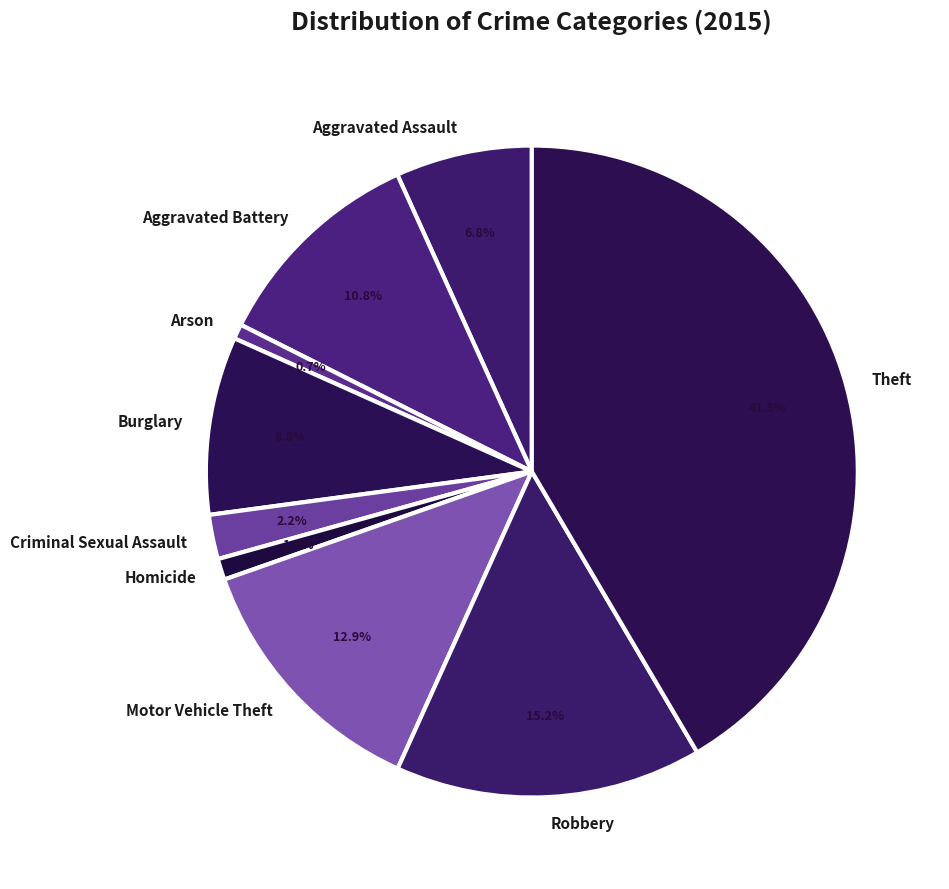

Which has a higher value, Arson or Criminal Sexual Assault?

Criminal Sexual Assault